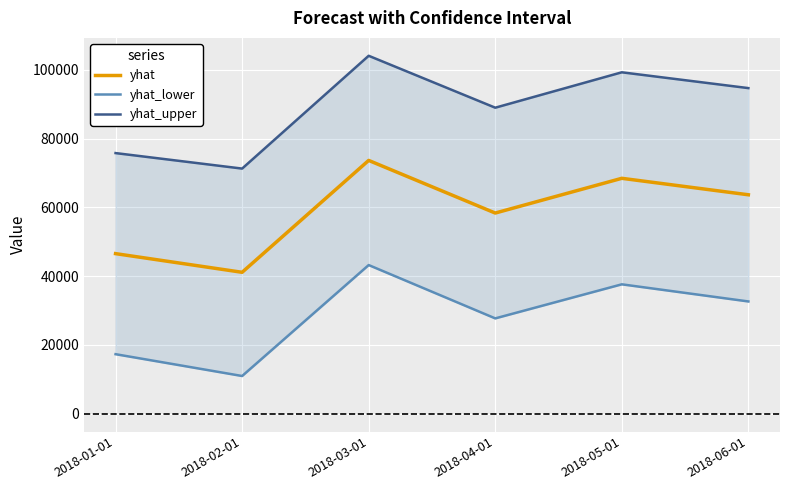

What is the minimum value shown in the chart?

10940.9